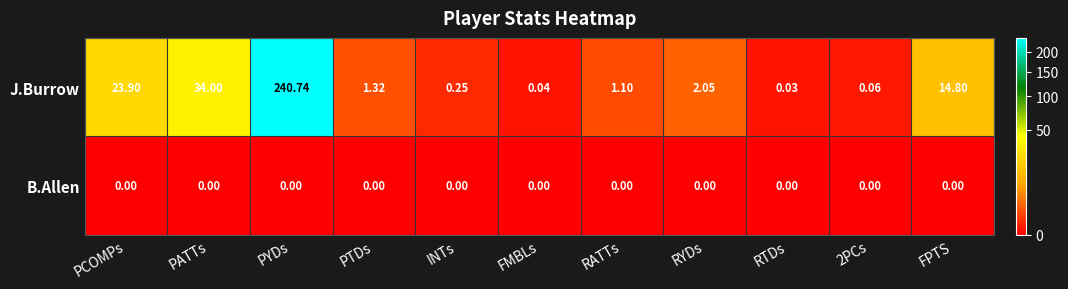

Where is J.Burrow nearest to the value 120?

PATTs